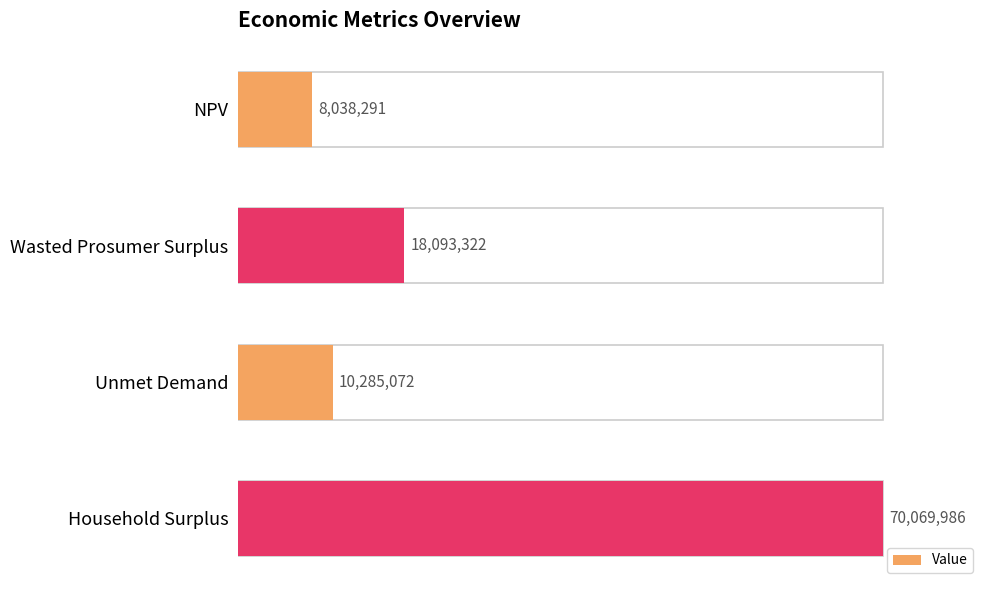

Are the bars horizontal?

Yes